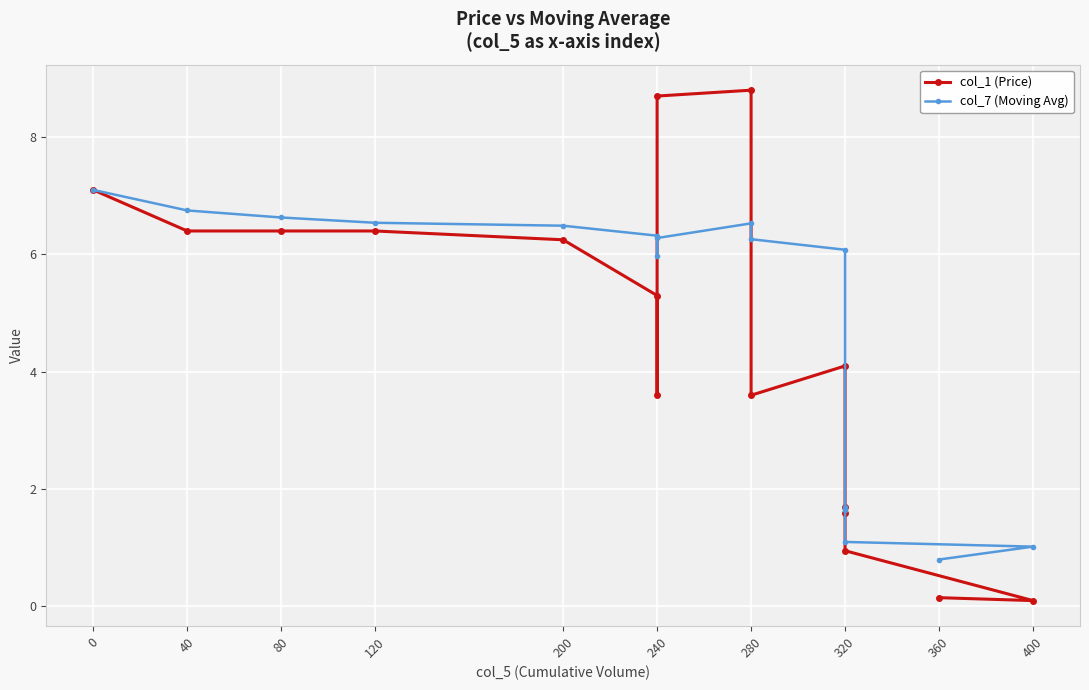

What is the value of the col_1 (Price) point at the 8th from the left?

8.7